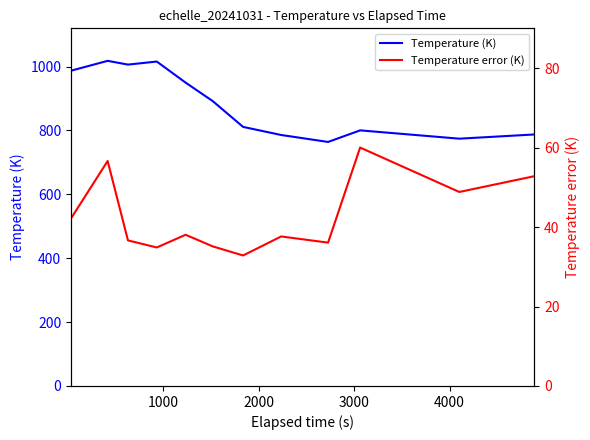

What is the lowest value of the Temperature (K) series?

763.9